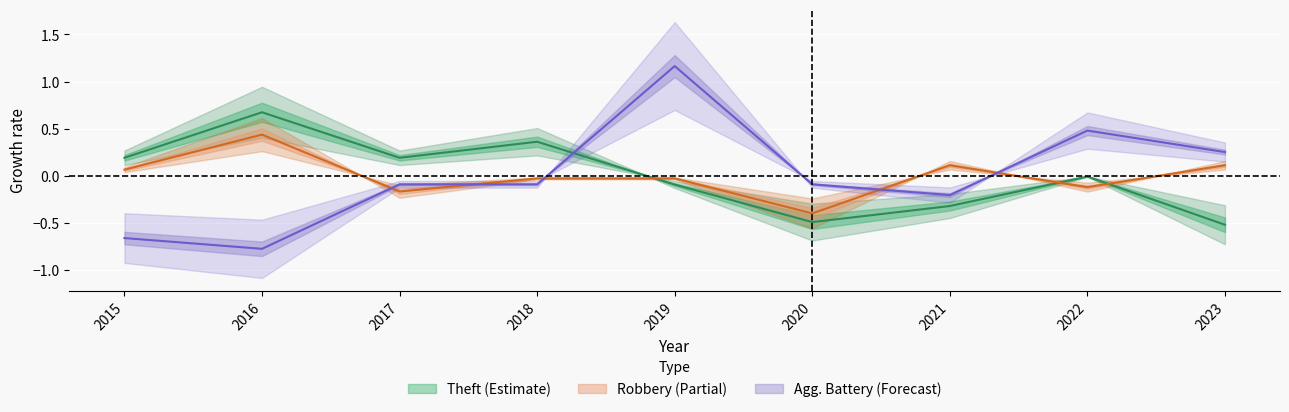

True or false: Aggravated Battery has a value of -0.8 at 2016.

True